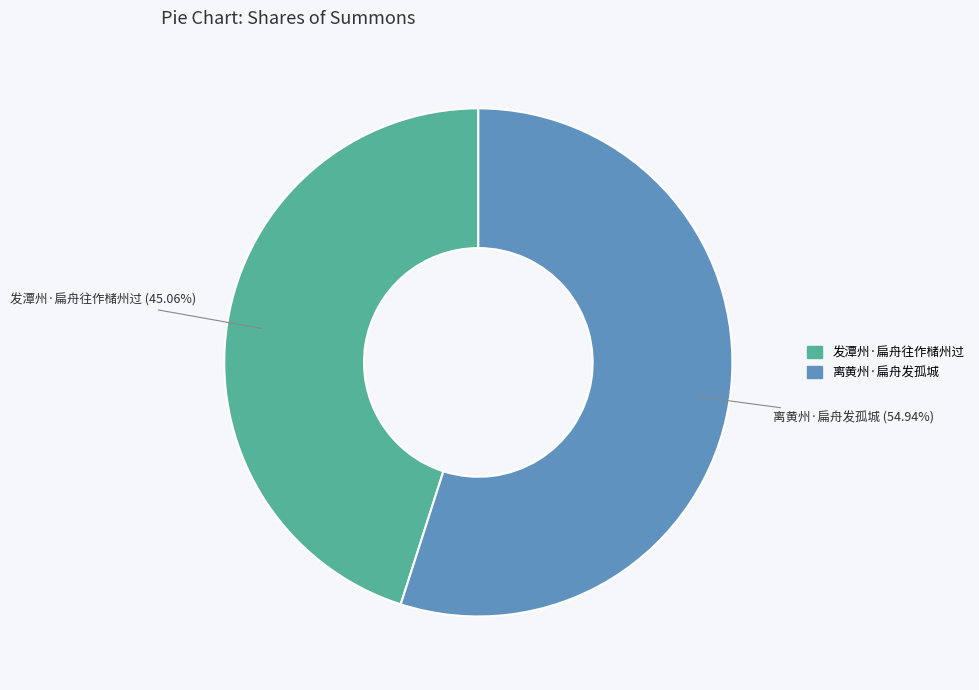

To the nearest percent, what is the average slice percentage?

50%